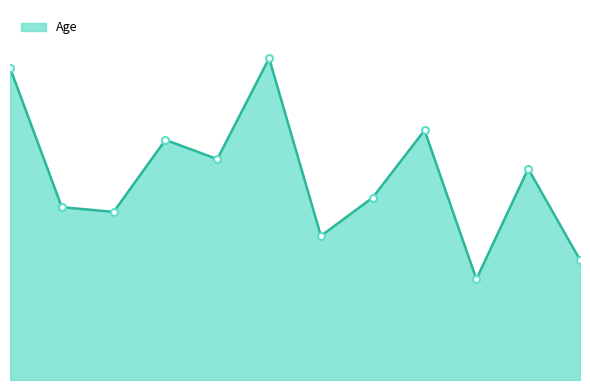

Where does the data first go above 44?

1